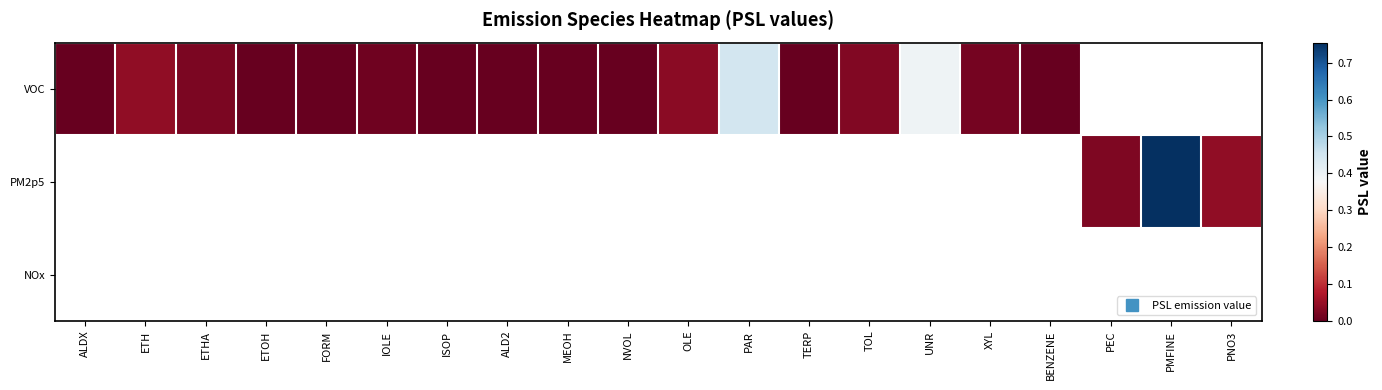

At which category does the chart reach its peak across all series?

PMFINE